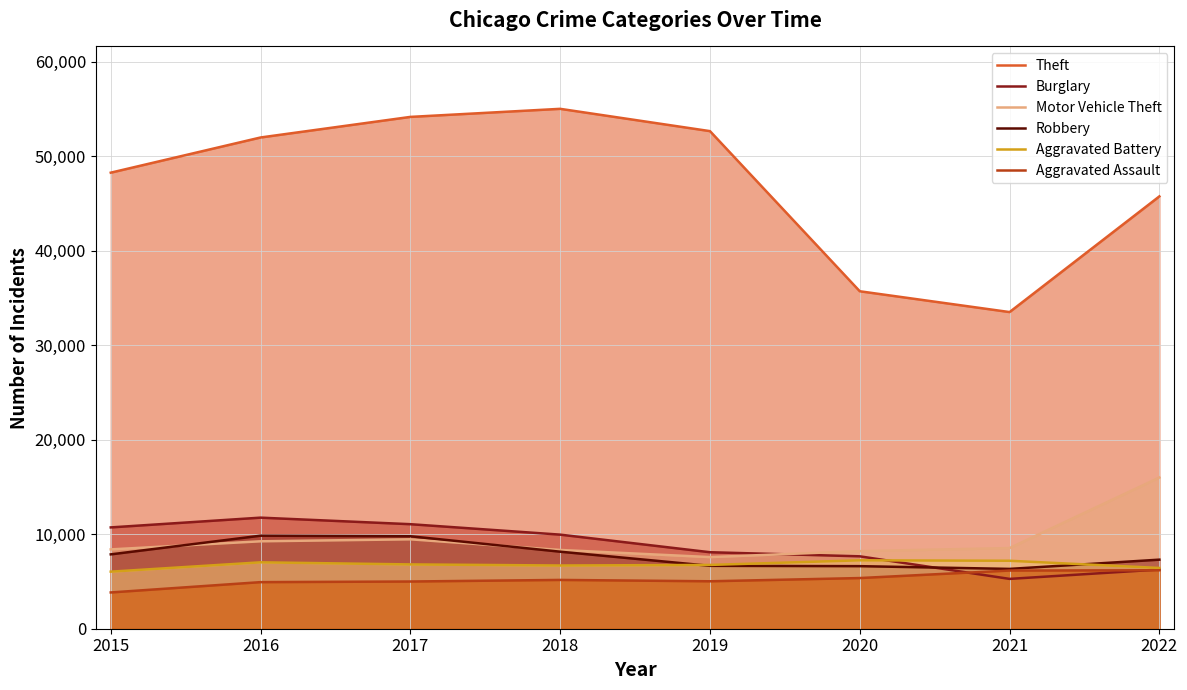

What is the spread (max minus min) of values at 2020?

30351